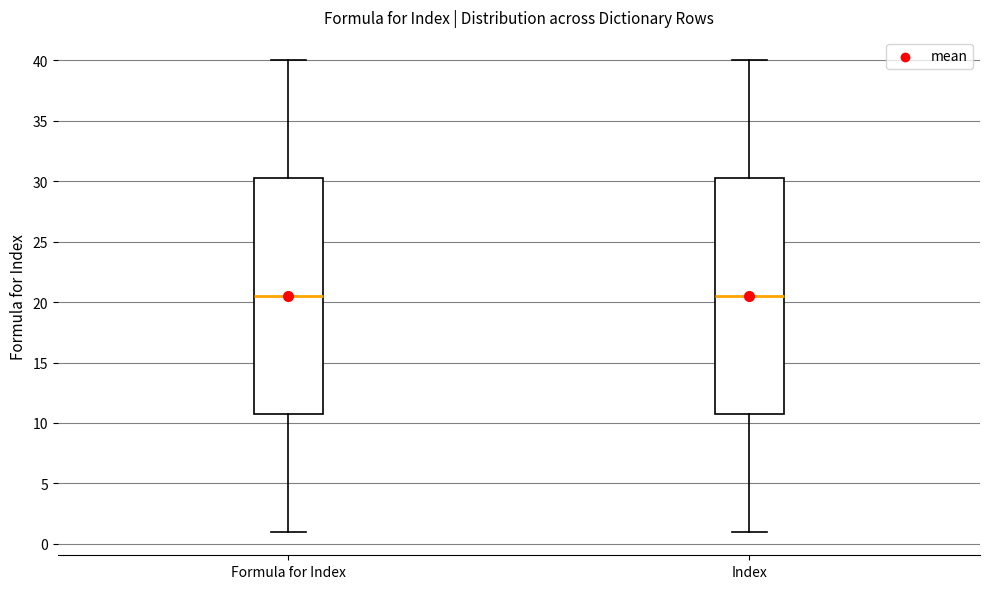

Where does the median line of the box for Formula for Index sit on the y-axis? The values are not printed on the chart, so give them approximately, as read against the axis.

20.5